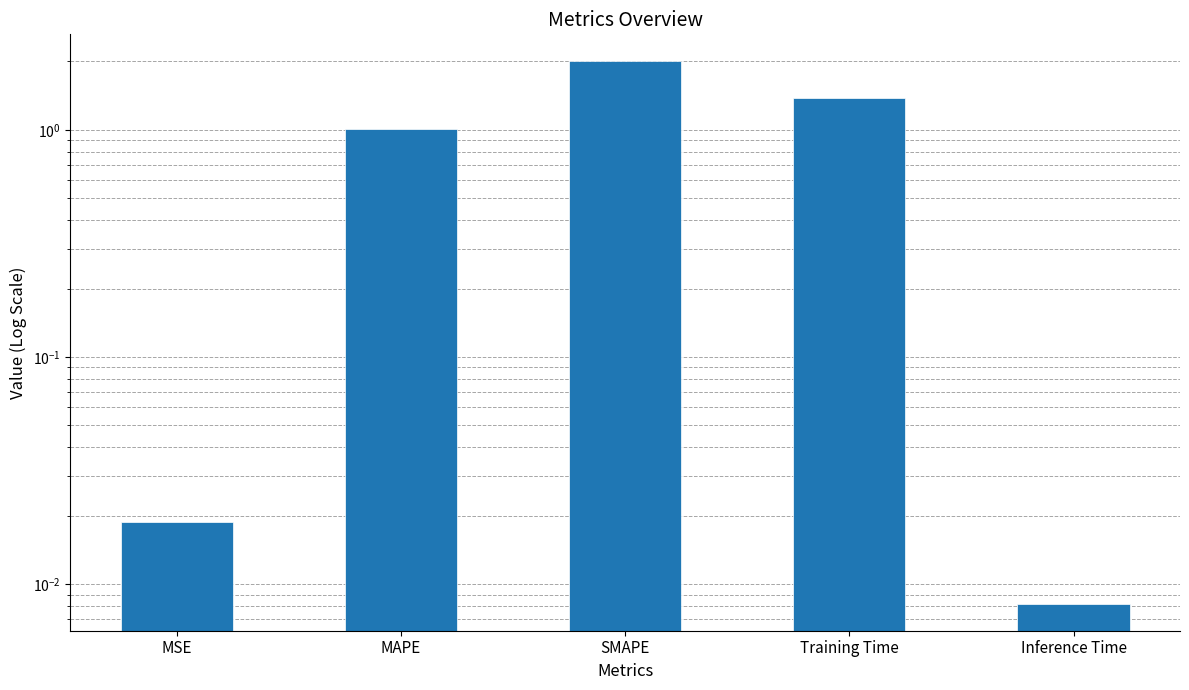

The chart shows a value of 0.0 at Inference Time. True or false?

True